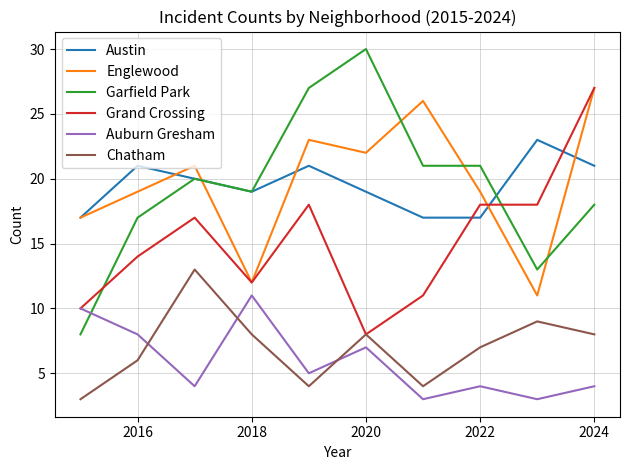

Which series has the widest spread of values?

Garfield Park